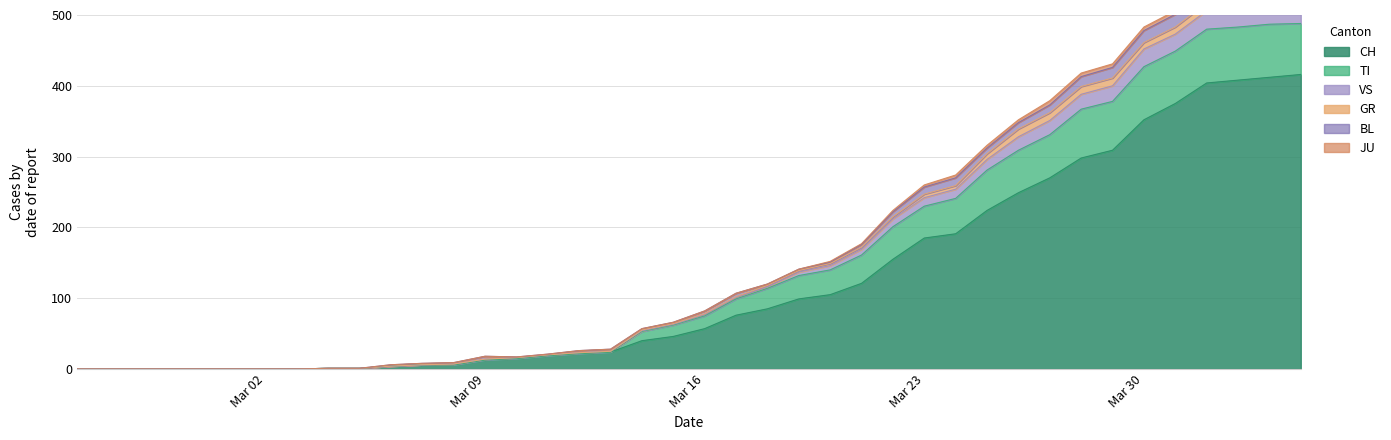

True or false: VS and CH intersect in this chart.

False